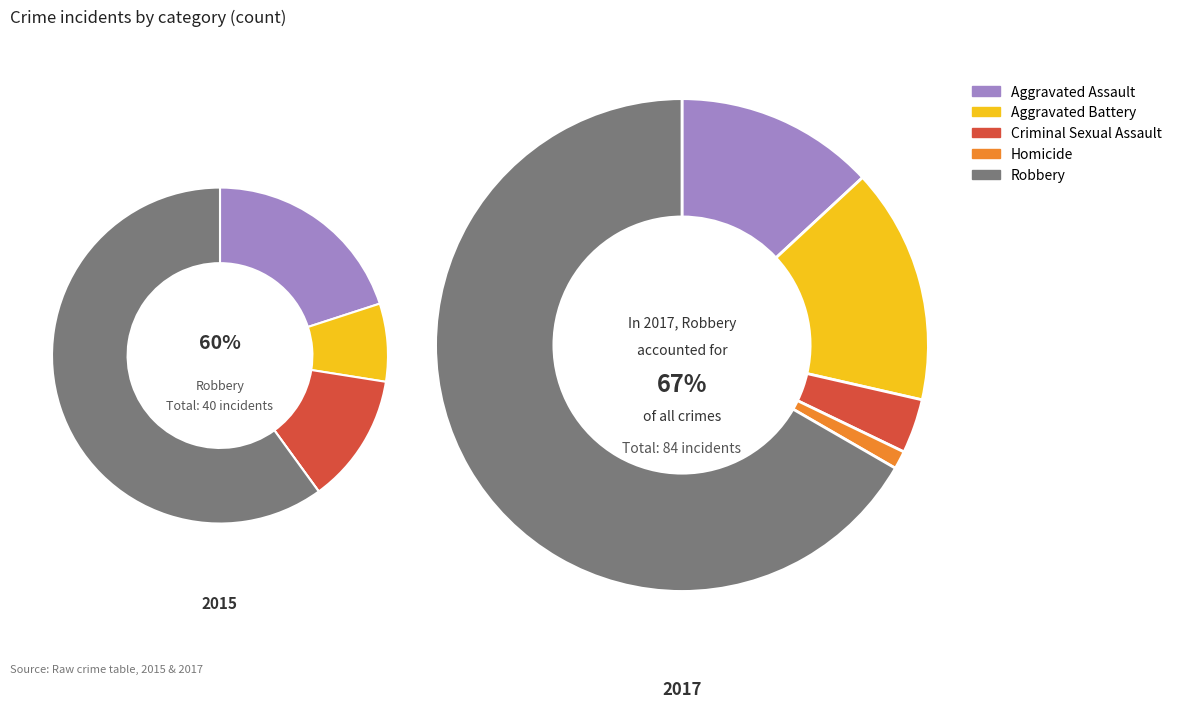

True or false: Aggravated Assault accounts for 4% of the total.

False